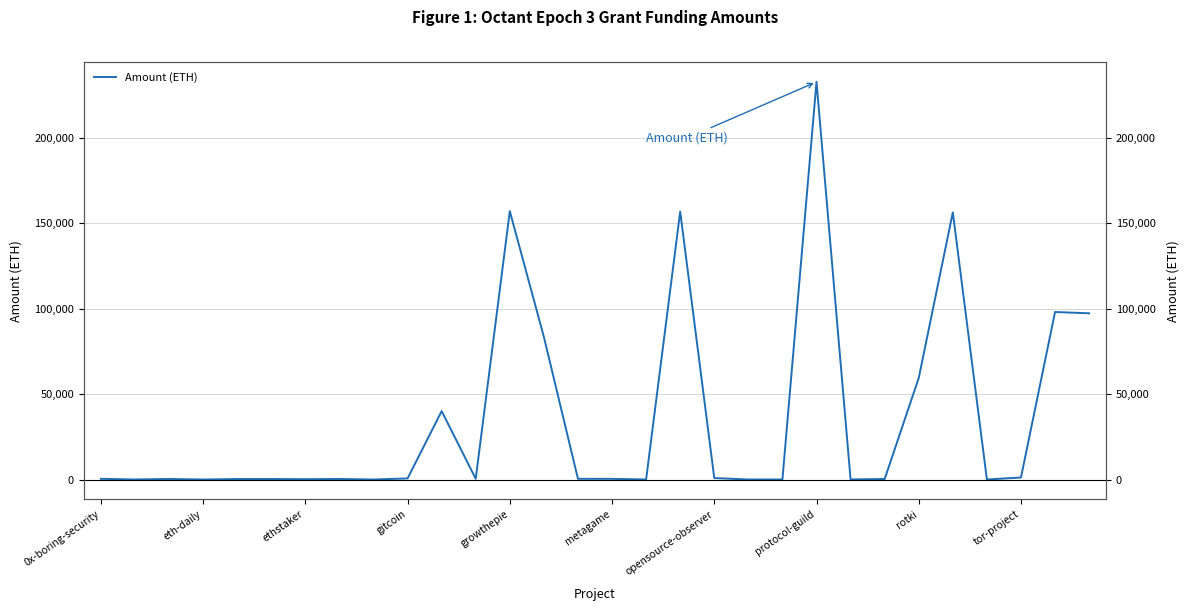

The value at eth-daily is 24.1. True or false?

True